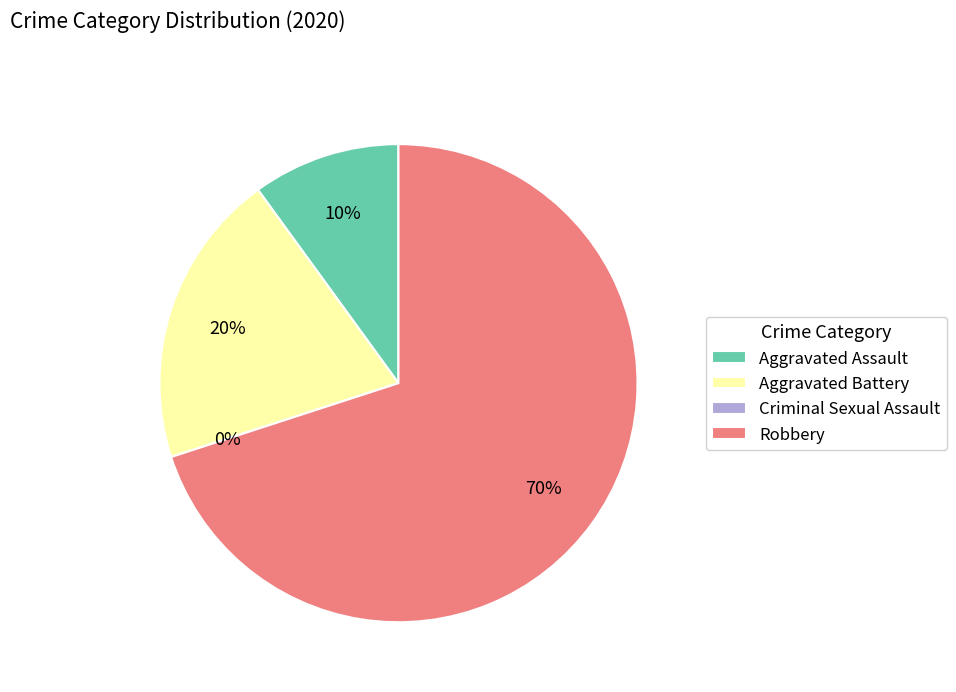

Which category accounts for the majority?

Robbery